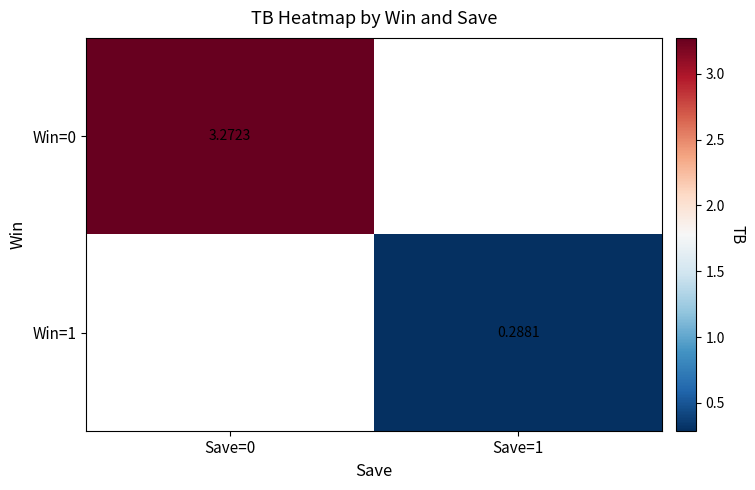

List the series in order of their overall mean, highest first.

Win=0, Win=1